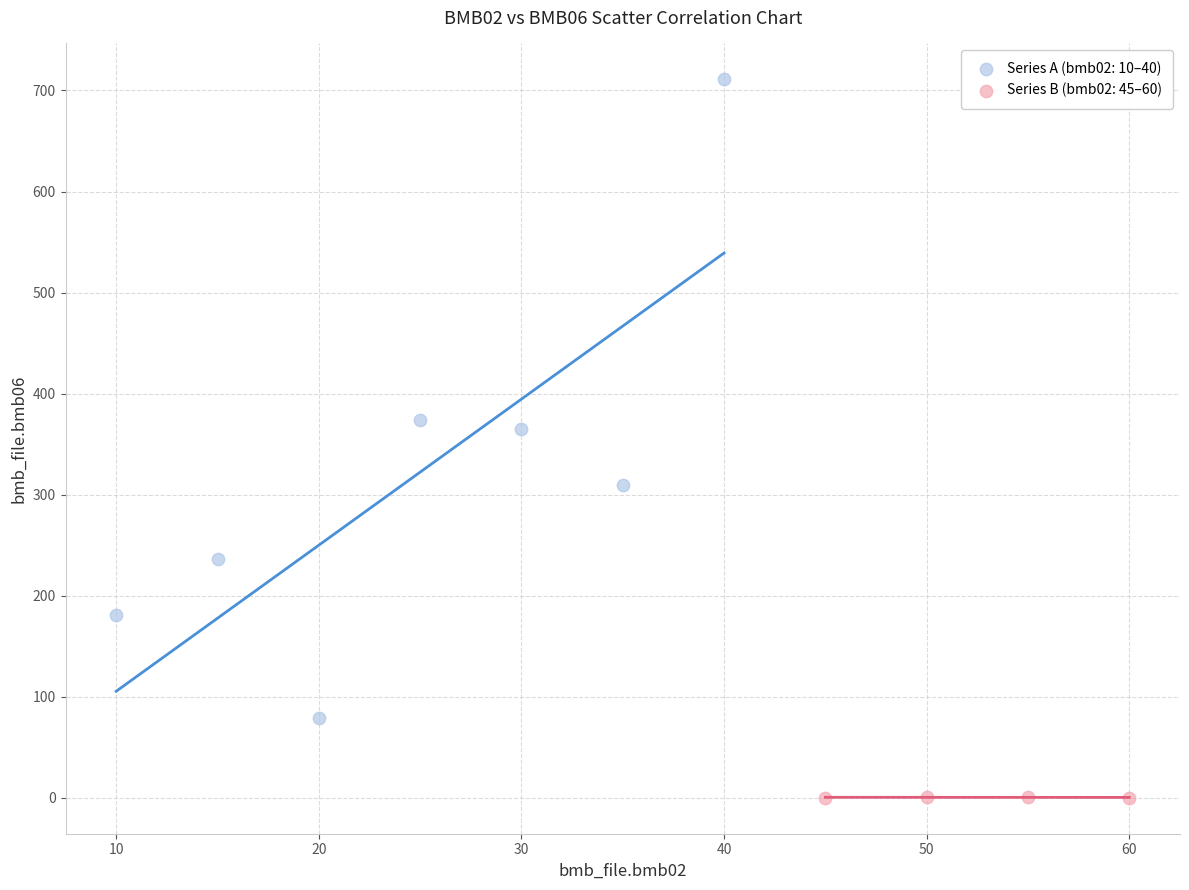

Which series contains the highest Y value?

Series A (bmb02: 10–40)